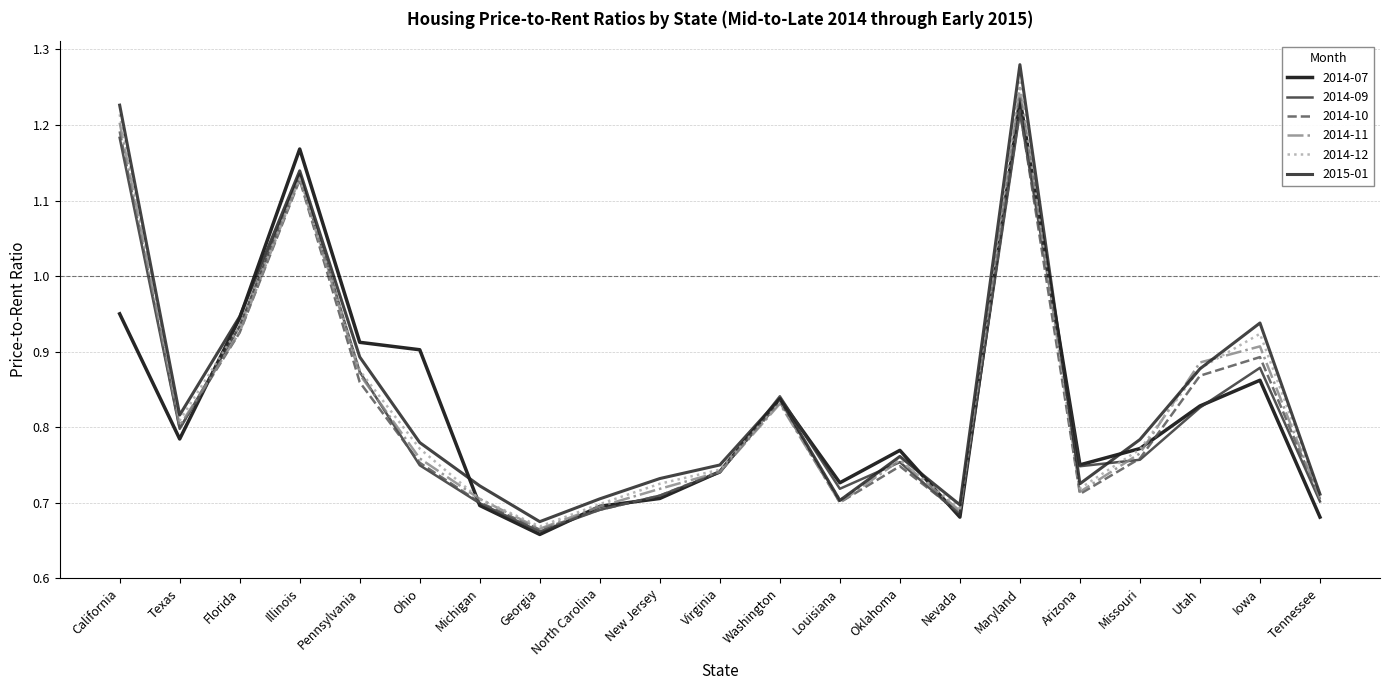

How many lines are shown in the chart?

6